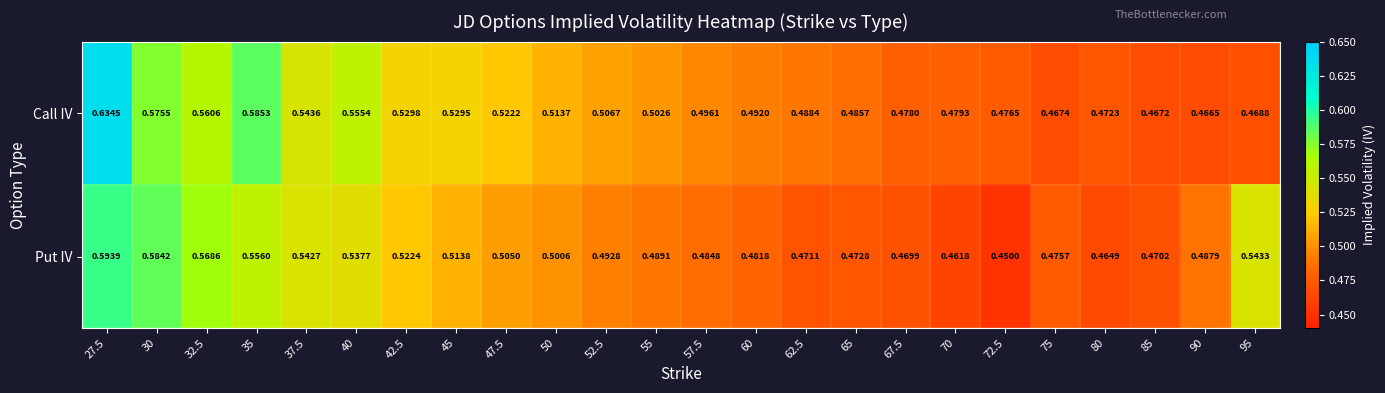

Is the value of Put IV at 27.5 greater than the value of Call IV at 42.5?

Yes